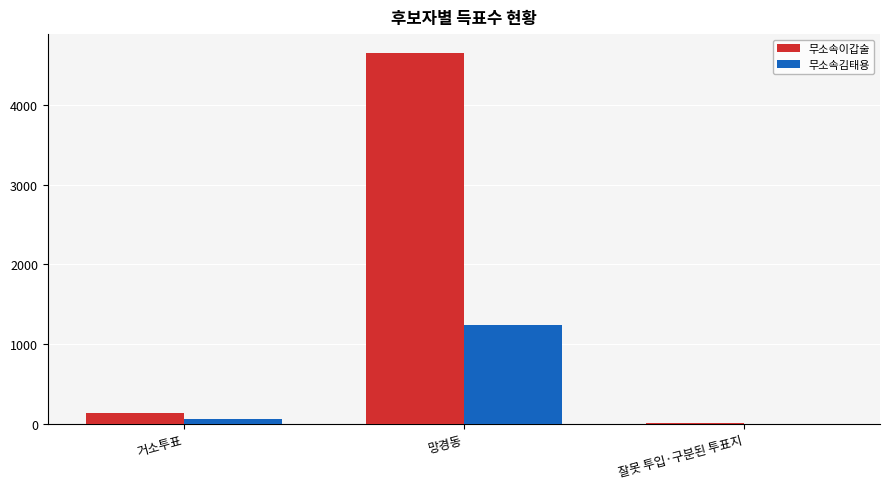

How many groups of bars are there?

3